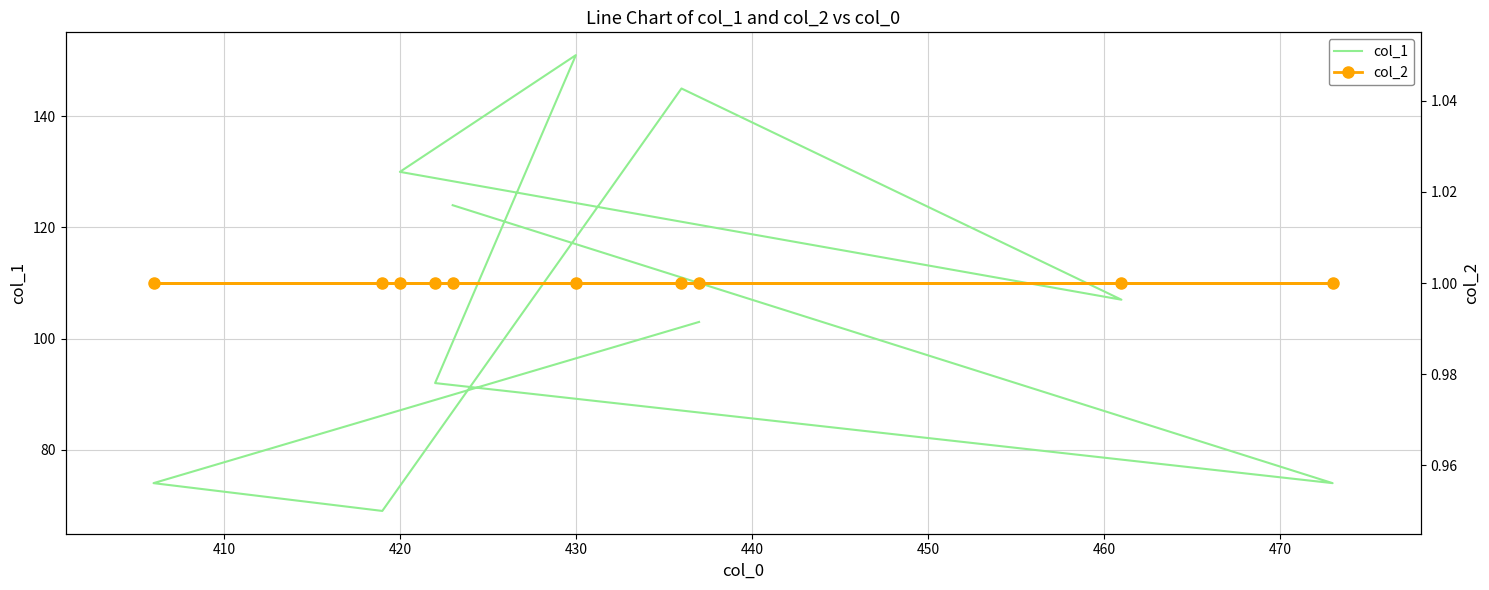

How many lines are shown in the chart?

2